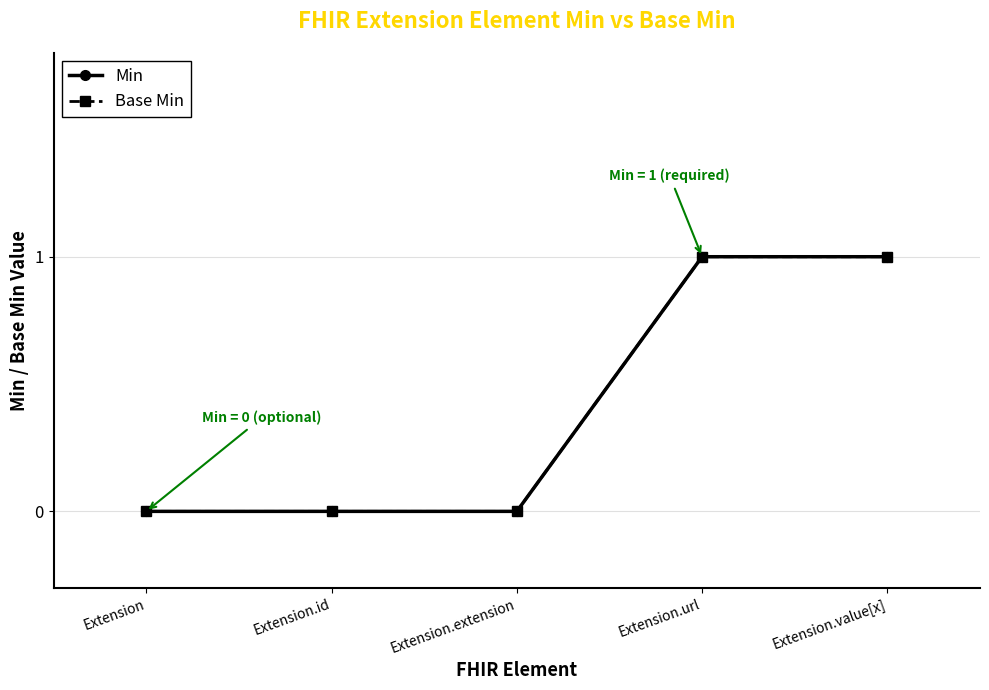

Does the chart have visible grid lines?

Yes